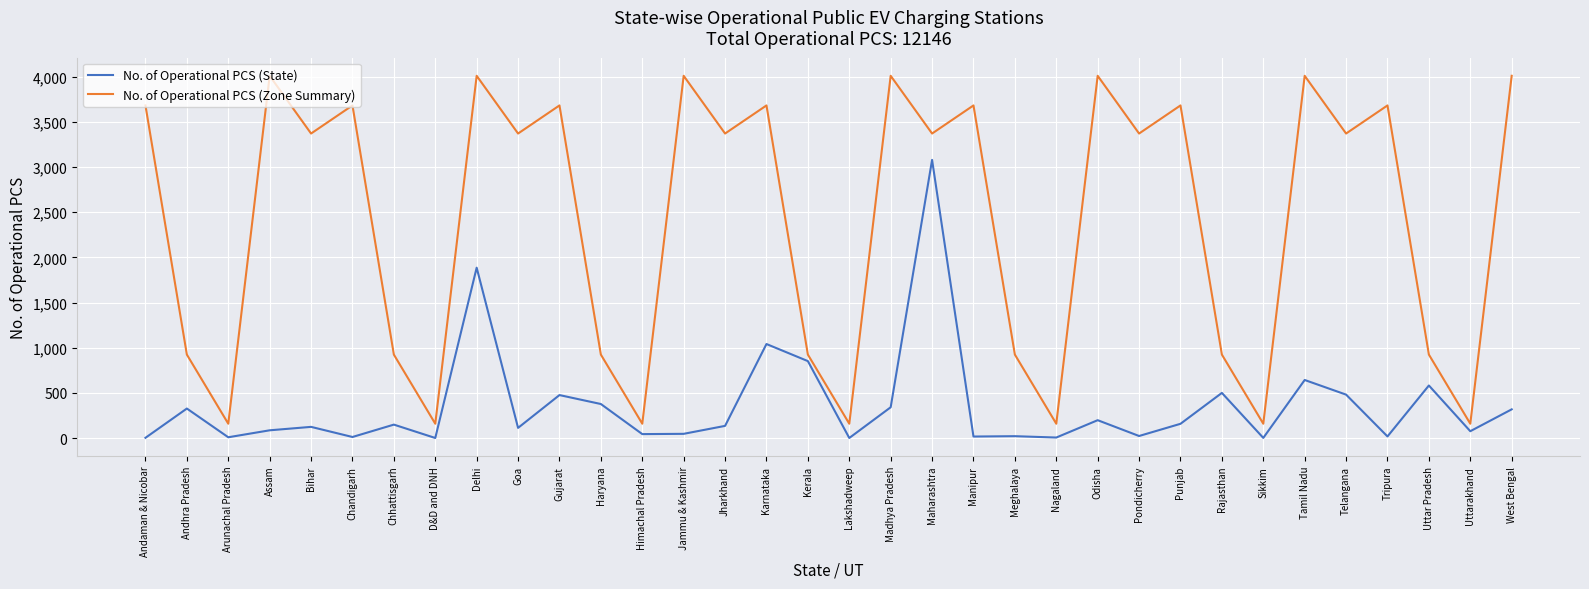

Count the number of categories in the chart.

34